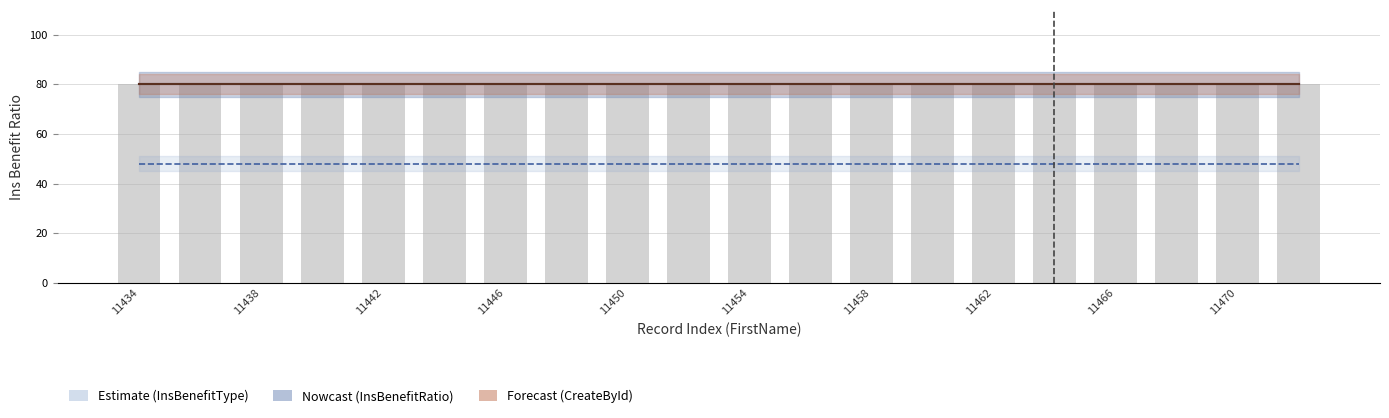

What is the spread (max minus min) of values at 11450?

32